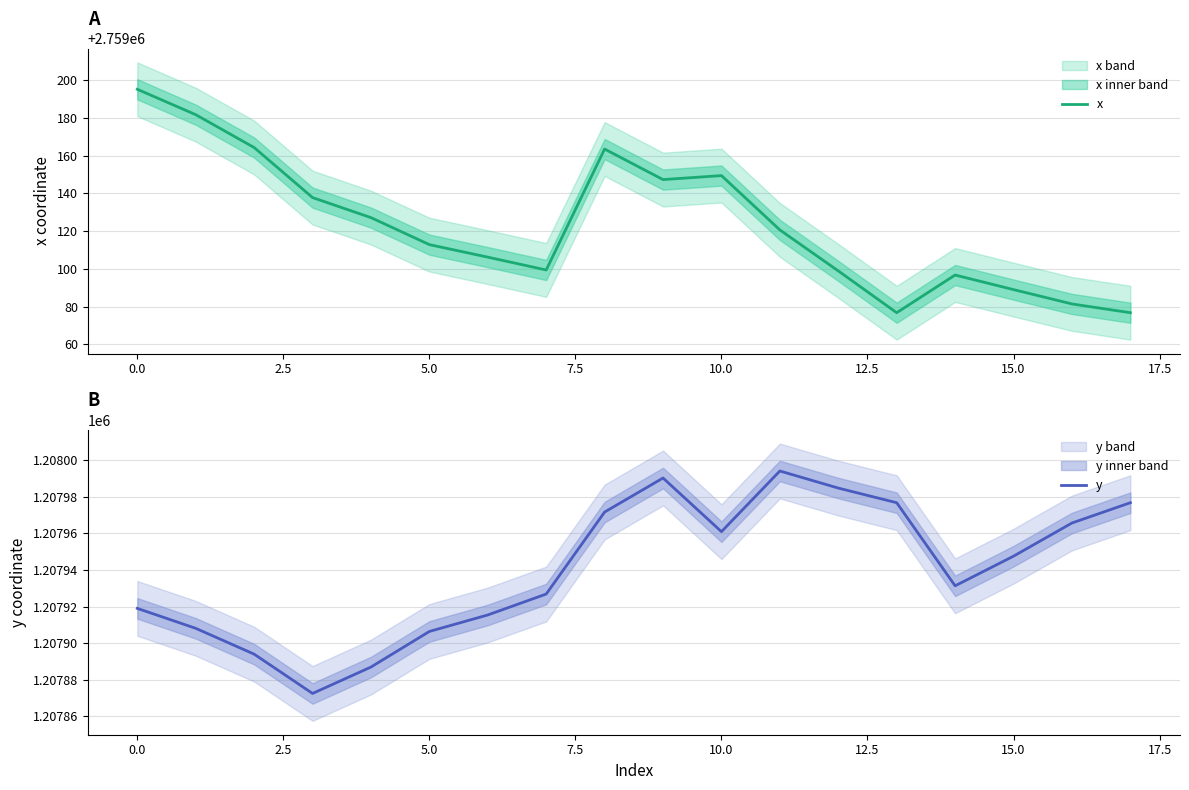

True or false: y has a value of 1207947.5 at 15.0.

True